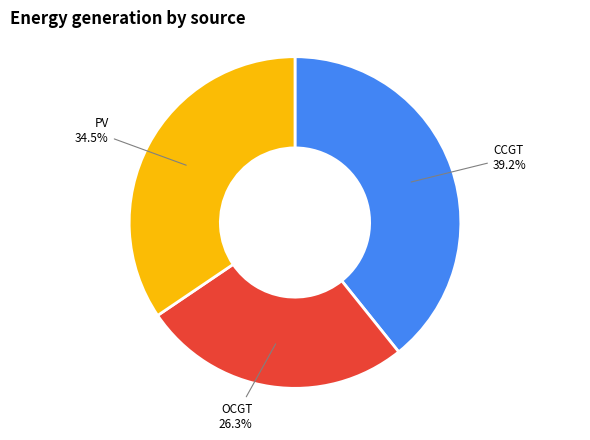

Is there a majority slice in this chart?

No